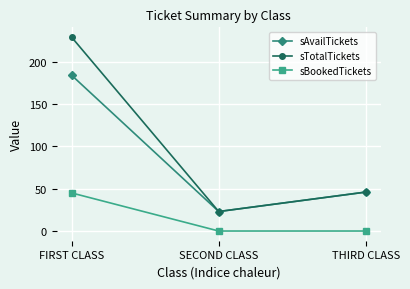

How many values in the sAvailTickets series are below 46?

1